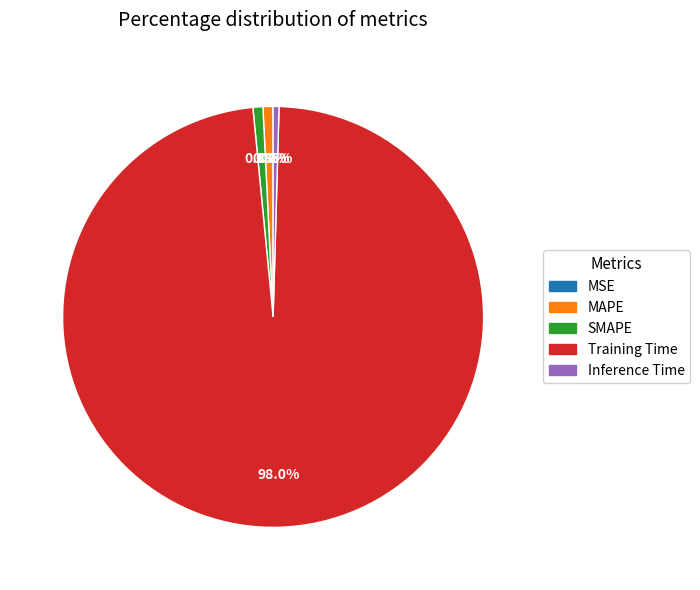

To the nearest percent, what is the difference between the largest and smallest slice percentages?

98%